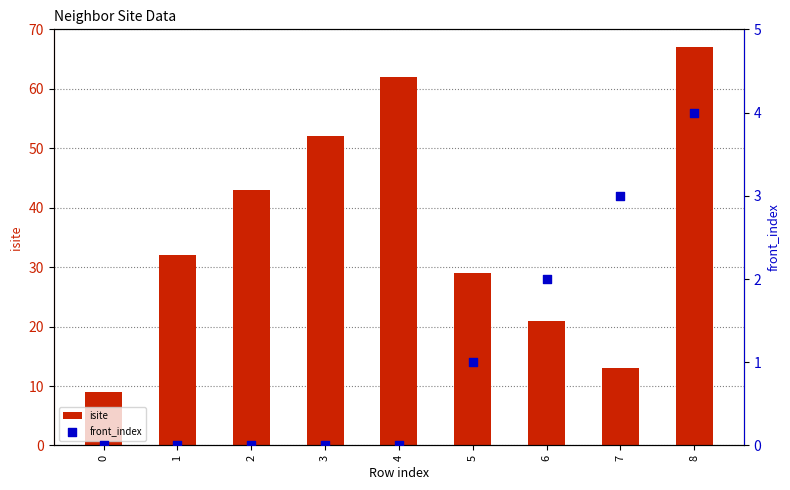

Which series contains the highest Y value?

isite